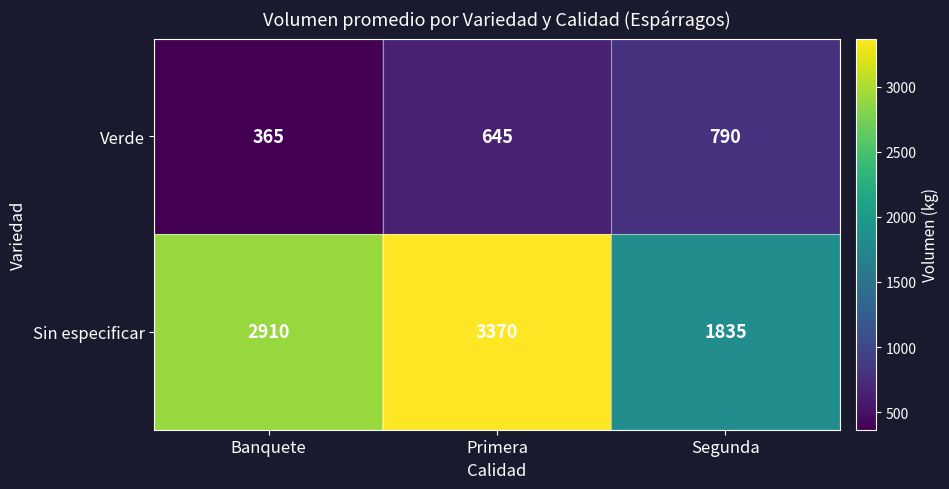

Which label corresponds to the smallest value in the chart?

Banquete